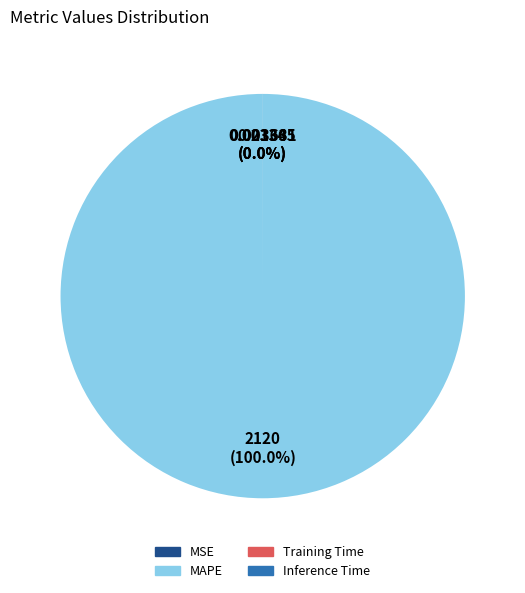

Which slice is the largest?

MAPE